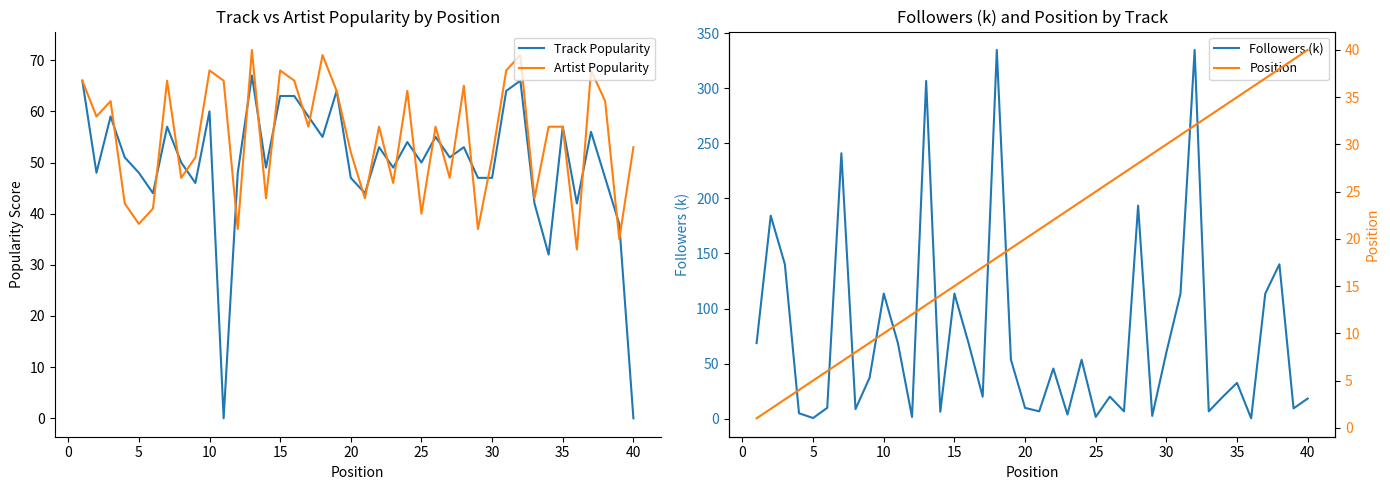

What is the average value of the Followers (k) series?

74.4